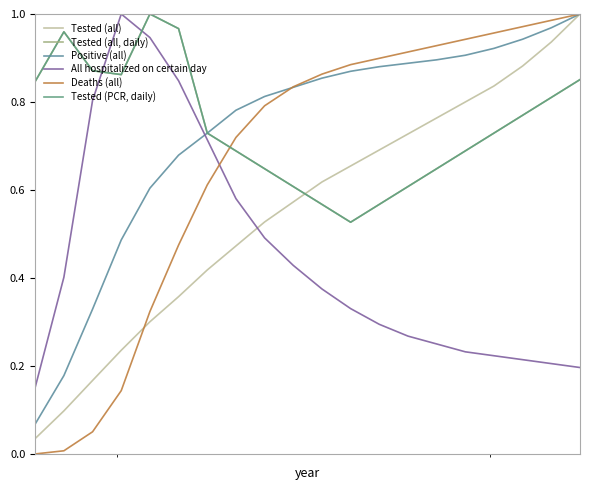

Does the chart have visible grid lines?

No